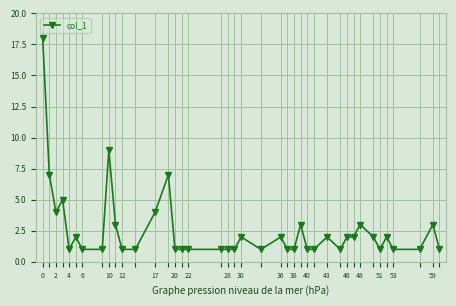

What is the value of the 14th point from the left?

7